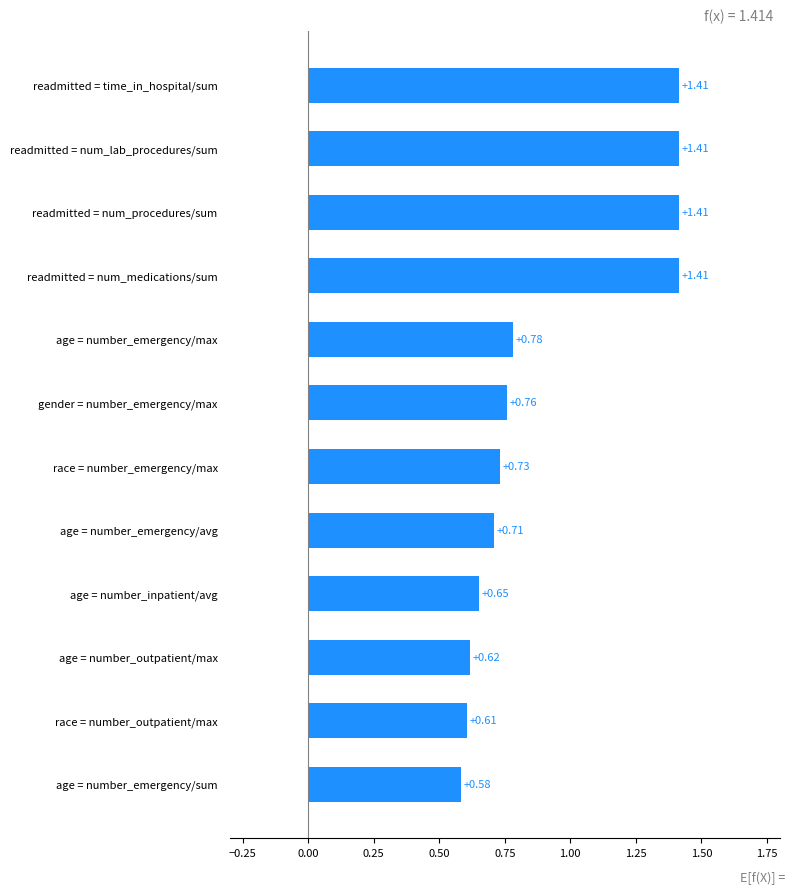

What is the sum of all values?

11.1